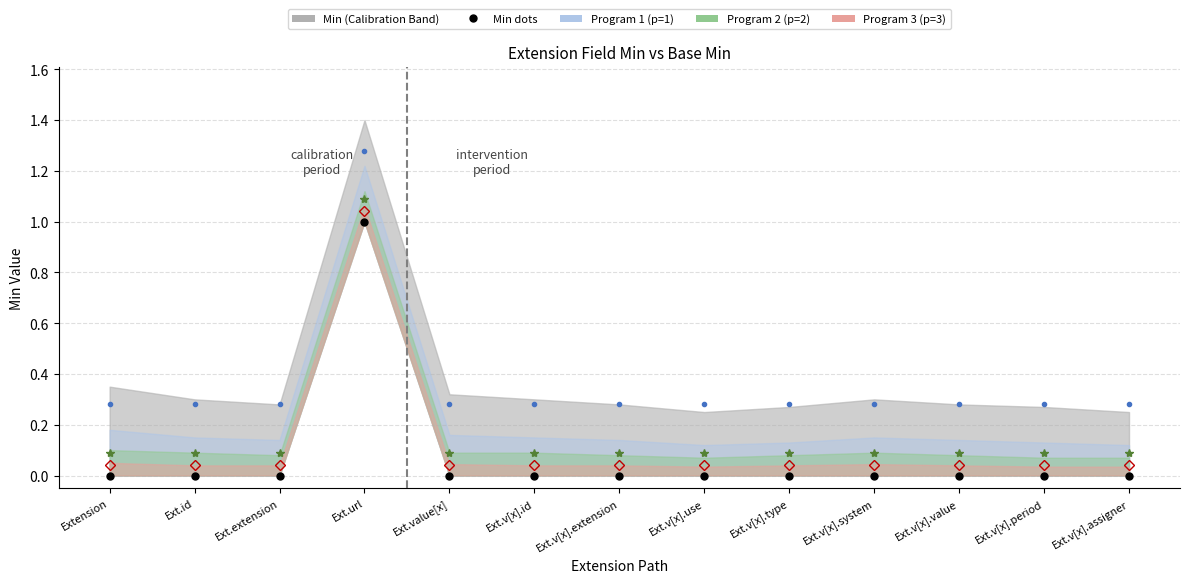

Reading left to right, extract all data points from this chart.

Min dots: Extension=0.0	Ext.id=0.0	Ext.extension=0.0	Ext.url=1.0	Ext.value[x]=0.0	Ext.v[x].id=0.0	Ext.v[x].extension=0.0	Ext.v[x].use=0.0	Ext.v[x].type=0.0	Ext.v[x].system=0.0	Ext.v[x].value=0.0	Ext.v[x].period=0.0	Ext.v[x].assigner=0.0
Program 1 line: Extension=0.3	Ext.id=0.3	Ext.extension=0.3	Ext.url=1.3	Ext.value[x]=0.3	Ext.v[x].id=0.3	Ext.v[x].extension=0.3	Ext.v[x].use=0.3	Ext.v[x].type=0.3	Ext.v[x].system=0.3	Ext.v[x].value=0.3	Ext.v[x].period=0.3	Ext.v[x].assigner=0.3
Program 2 line: Extension=0.1	Ext.id=0.1	Ext.extension=0.1	Ext.url=1.1	Ext.value[x]=0.1	Ext.v[x].id=0.1	Ext.v[x].extension=0.1	Ext.v[x].use=0.1	Ext.v[x].type=0.1	Ext.v[x].system=0.1	Ext.v[x].value=0.1	Ext.v[x].period=0.1	Ext.v[x].assigner=0.1
Program 3 line: Extension=0.0	Ext.id=0.0	Ext.extension=0.0	Ext.url=1.0	Ext.value[x]=0.0	Ext.v[x].id=0.0	Ext.v[x].extension=0.0	Ext.v[x].use=0.0	Ext.v[x].type=0.0	Ext.v[x].system=0.0	Ext.v[x].value=0.0	Ext.v[x].period=0.0	Ext.v[x].assigner=0.0